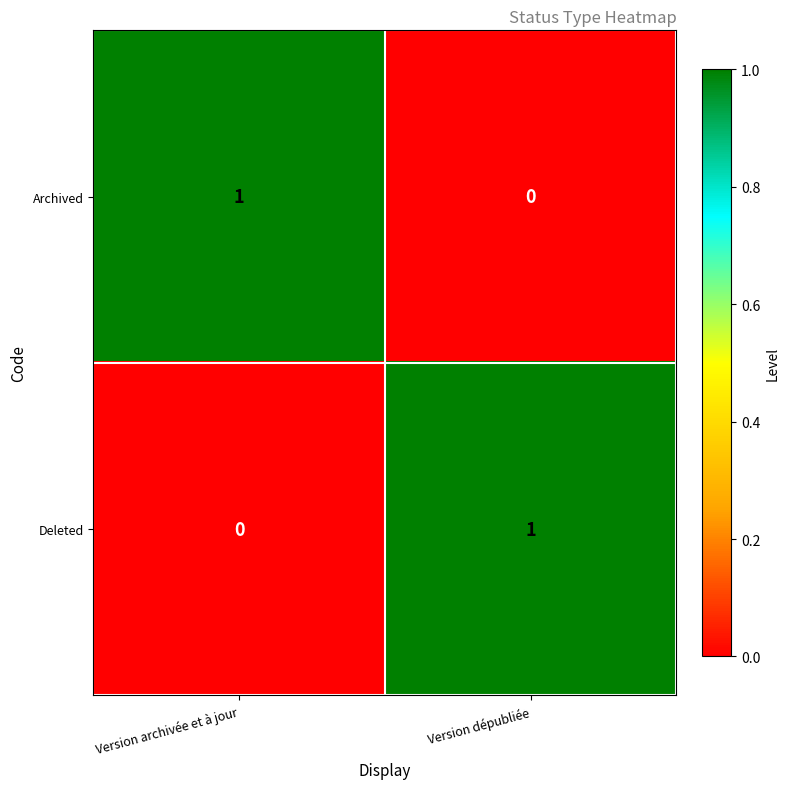

Is it true that Deleted equals 1 at Version dépubliée?

True